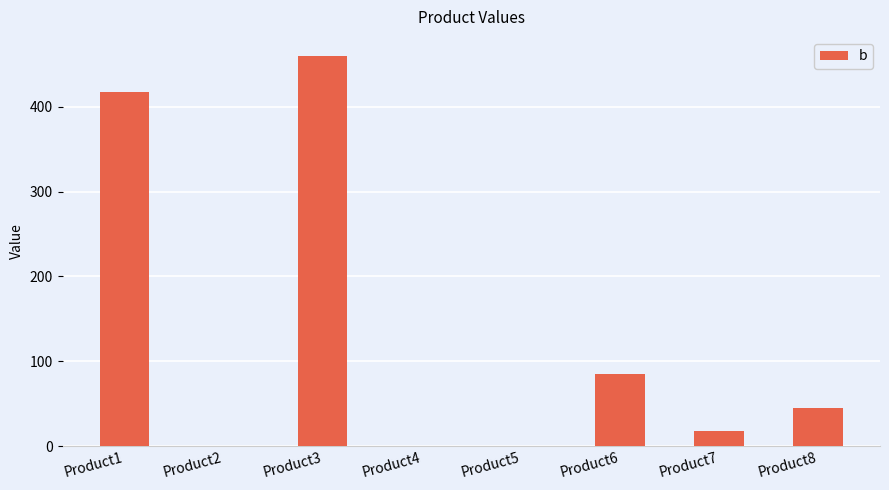

What is the greatest value displayed?

459.2